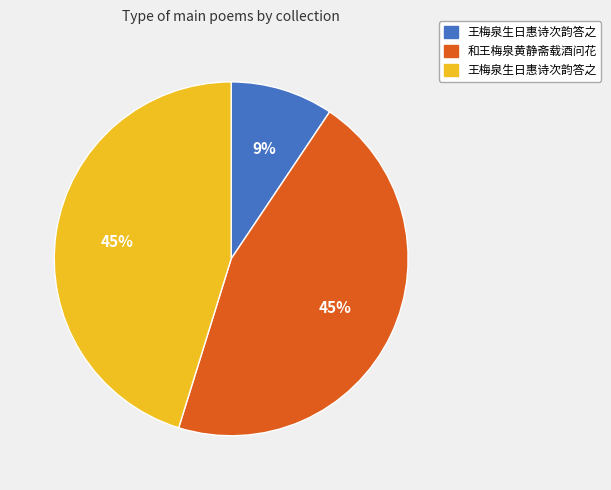

Is there a majority slice in this chart?

No